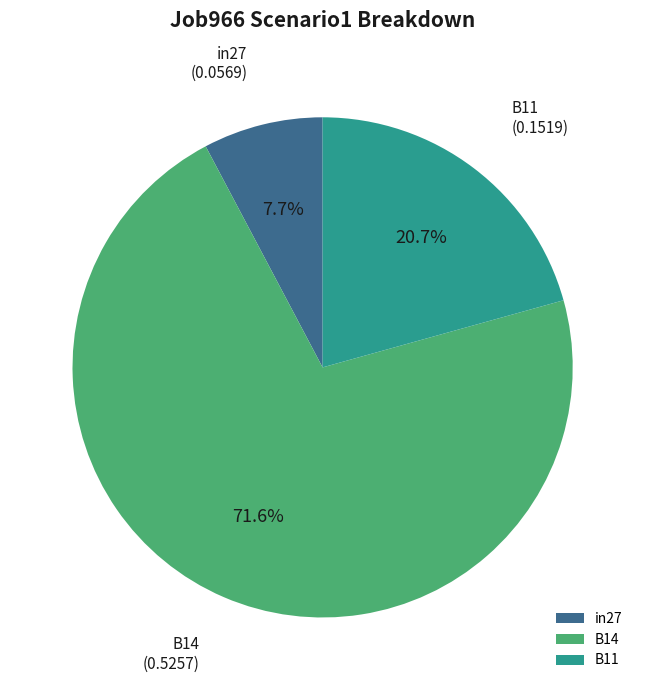

Is it true that B11 is 21% of the pie?

True